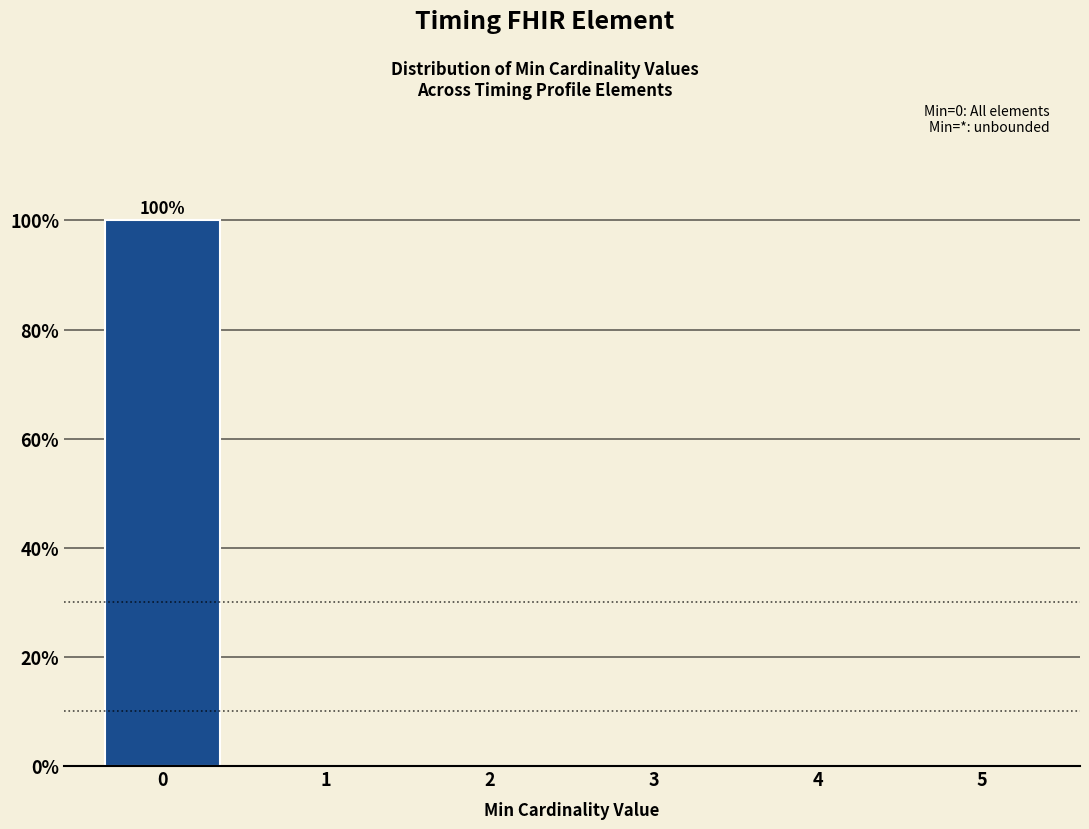

Reading right to left, what are all the values shown in this chart?

5=0	4=0	3=0	2=0	1=0	0=100